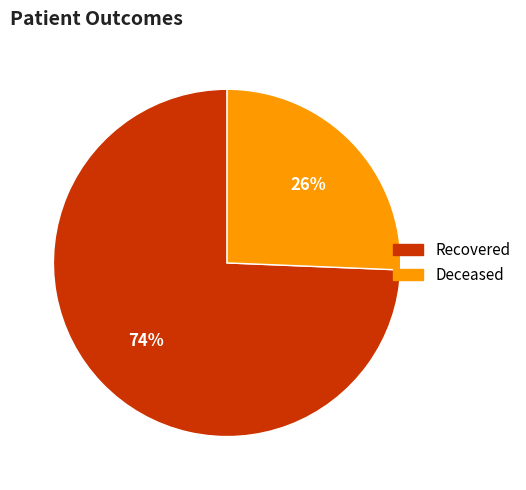

To the nearest percent, what is the average slice percentage?

50%